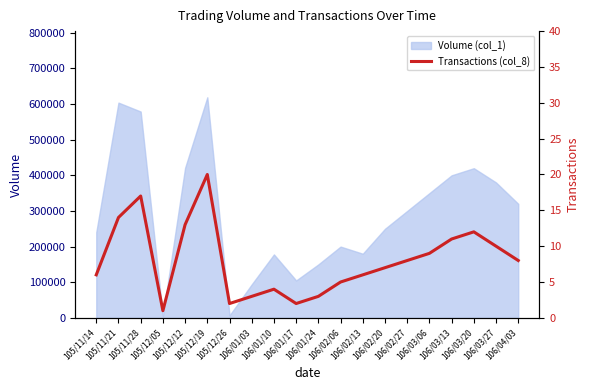

Which label corresponds to the largest value in the chart?

105/12/19